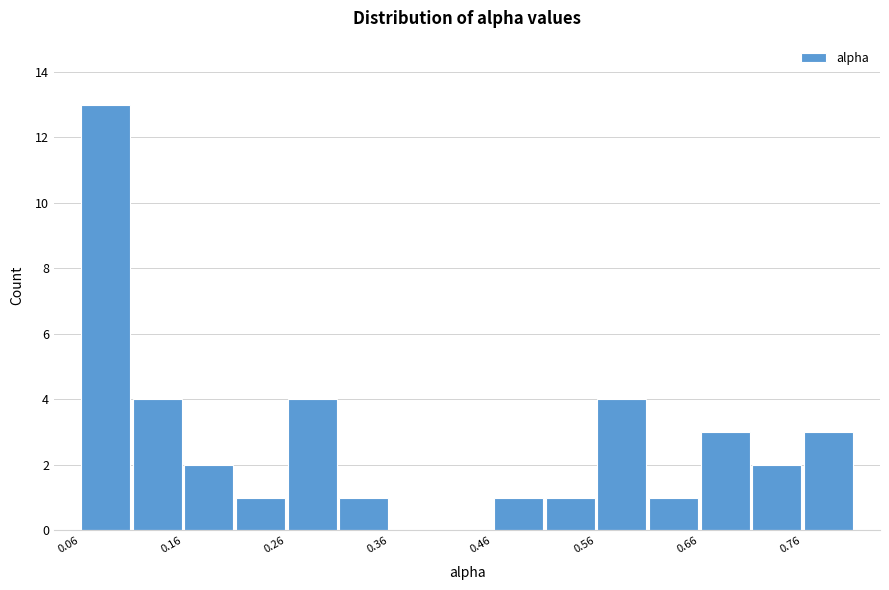

Around what value on the x-axis is the tallest bar? Give the approximate position of its centre, as read against the axis.

0.08